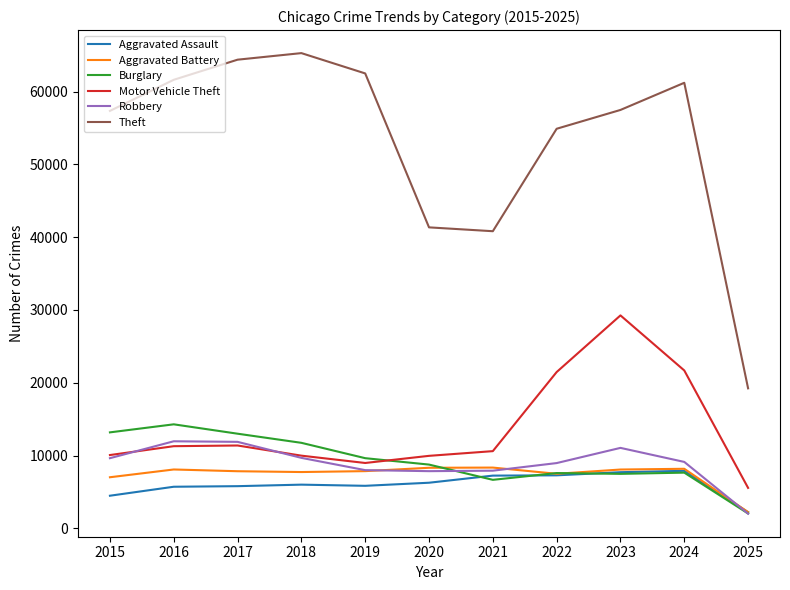

True or false: Aggravated Battery has a value of 8085 at 2016.

True